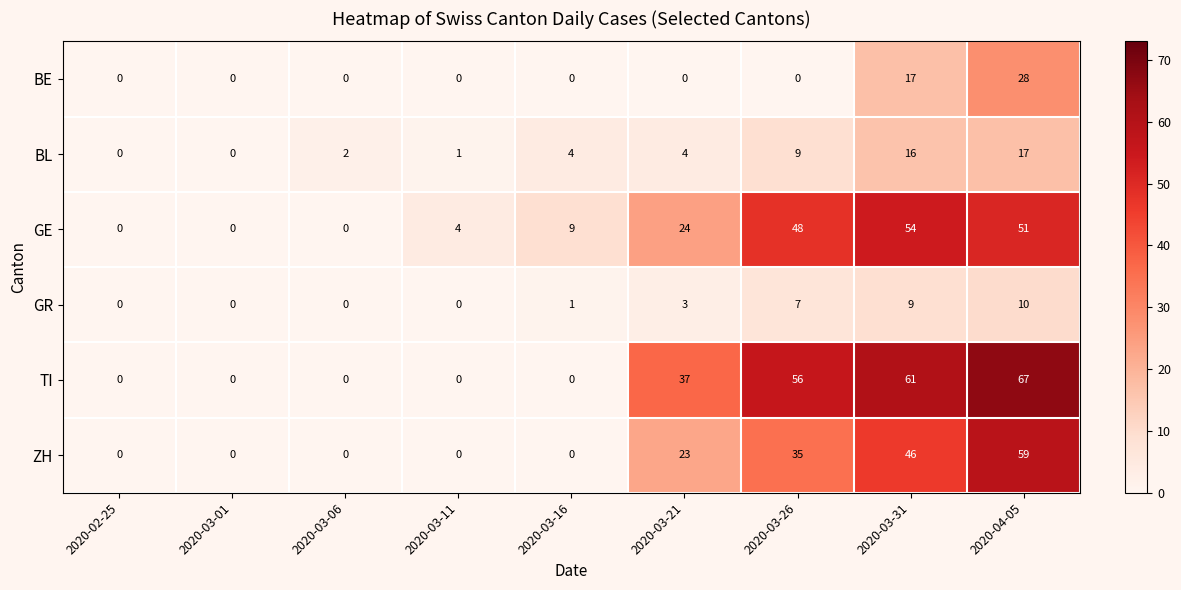

Rank the series at 2020-04-05 from lowest to highest value.

GR, BL, BE, GE, ZH, TI